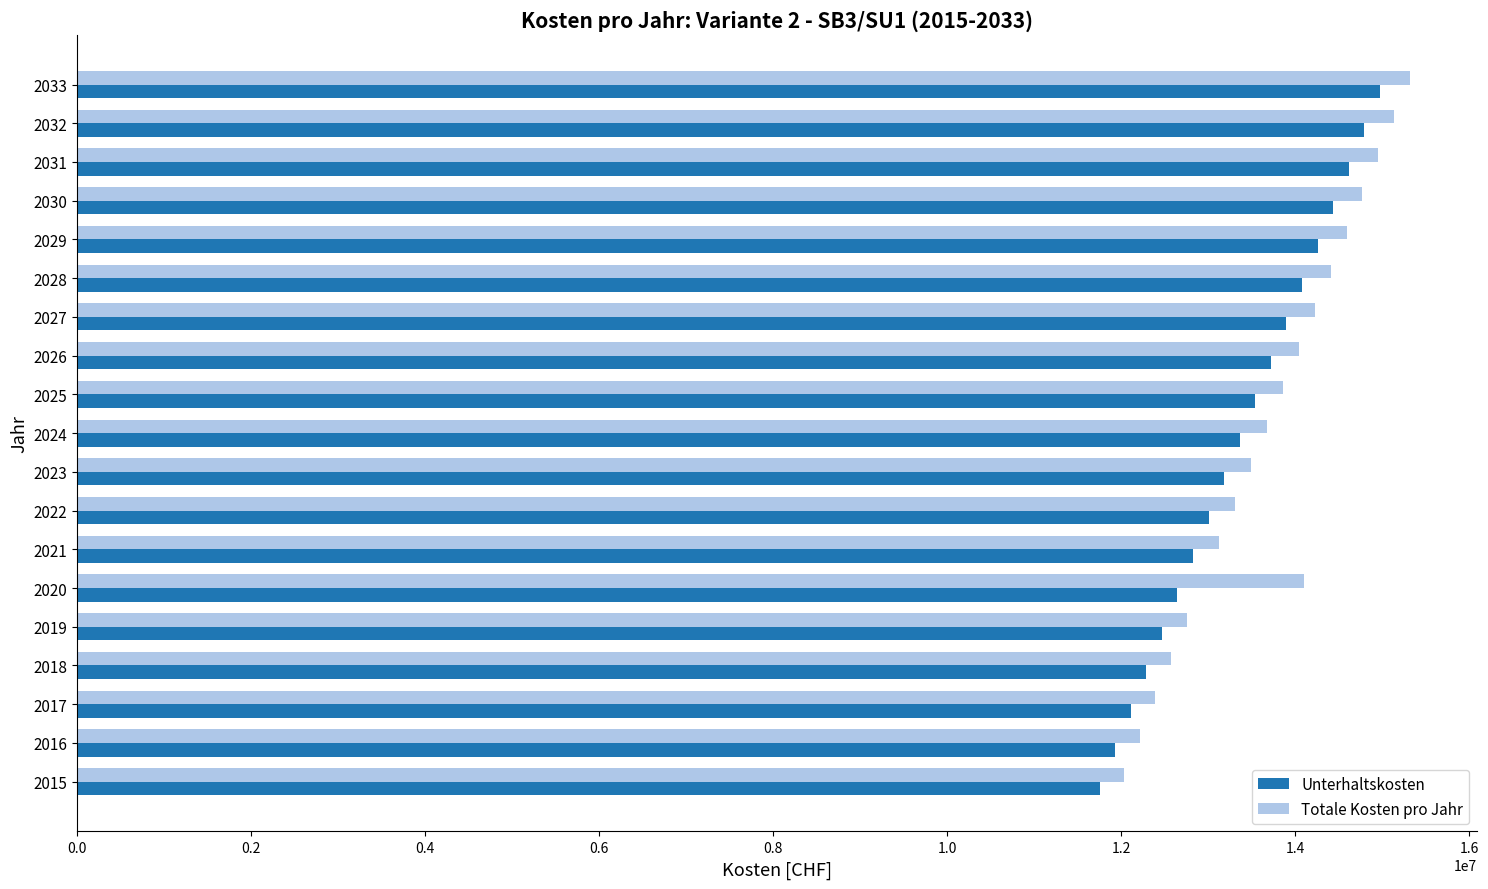

What is the approximate value of Totale Kosten pro Jahr at 2030?

14775264.3